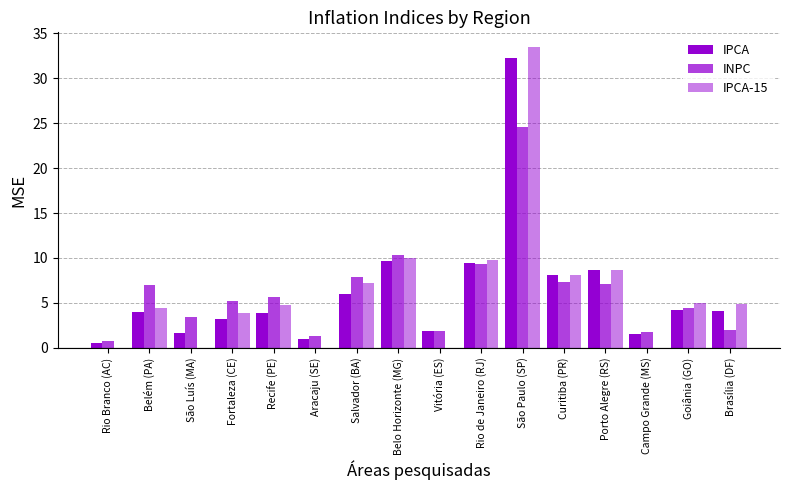

How many distinct data groups are displayed?

3